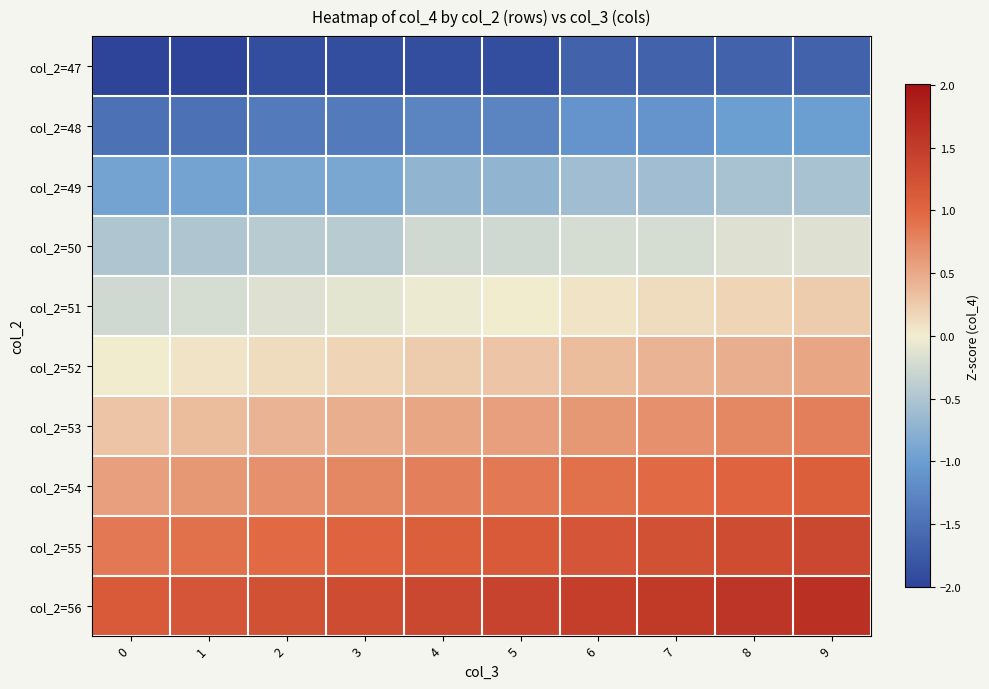

Rank the series at 7 from highest to lowest value.

col_2=56, col_2=55, col_2=54, col_2=53, col_2=52, col_2=51, col_2=50, col_2=49, col_2=48, col_2=47